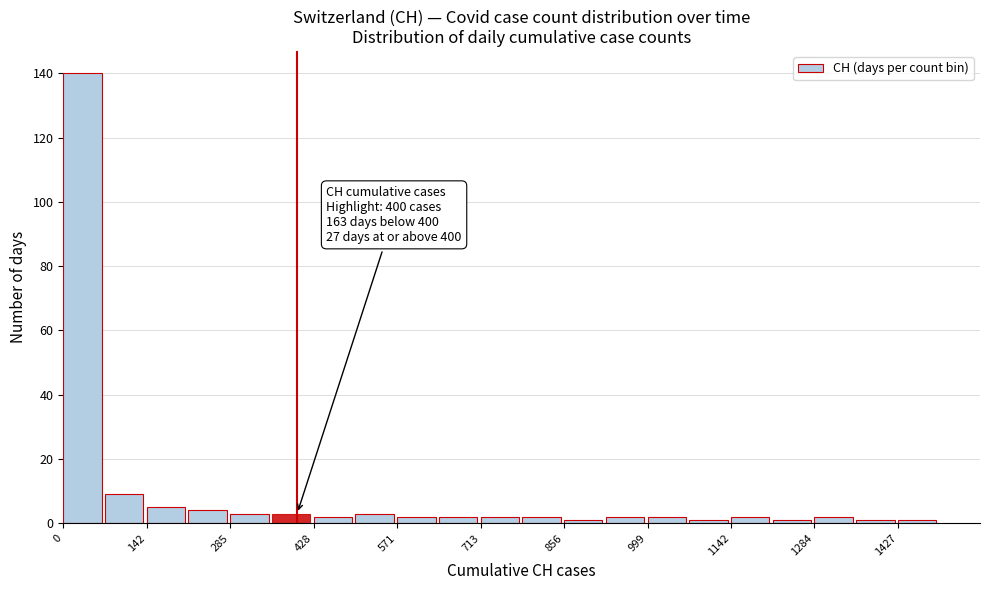

Around what value on the x-axis is the tallest bar? Give the approximate position of its centre, as read against the axis.

40